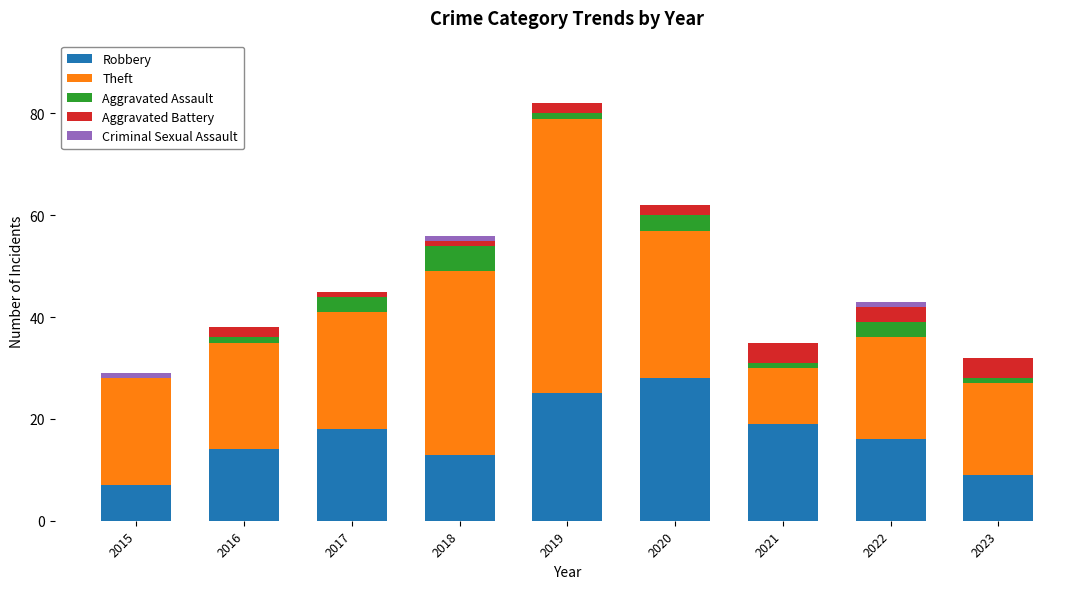

What is the highest value of the Robbery series?

28